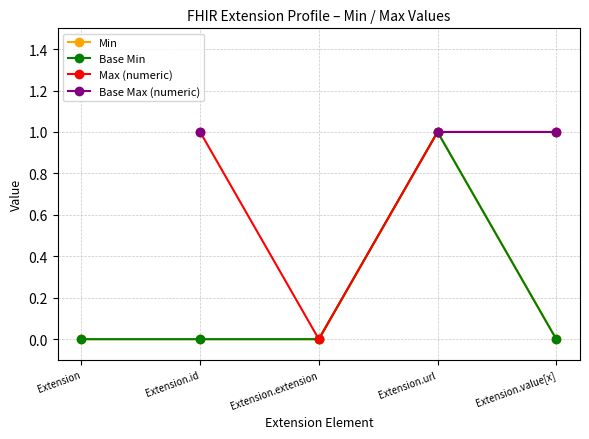

What is the average value of the Base Min series?

0.2